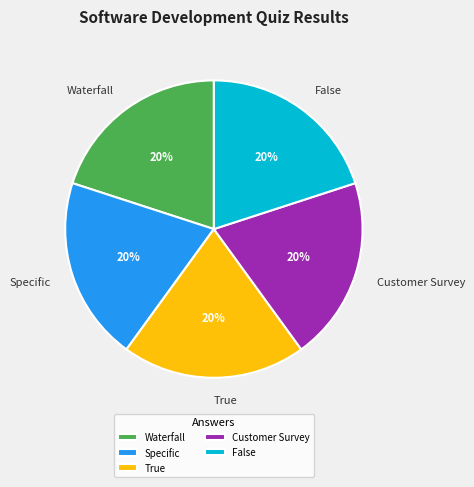

Is there a majority slice in this chart?

No